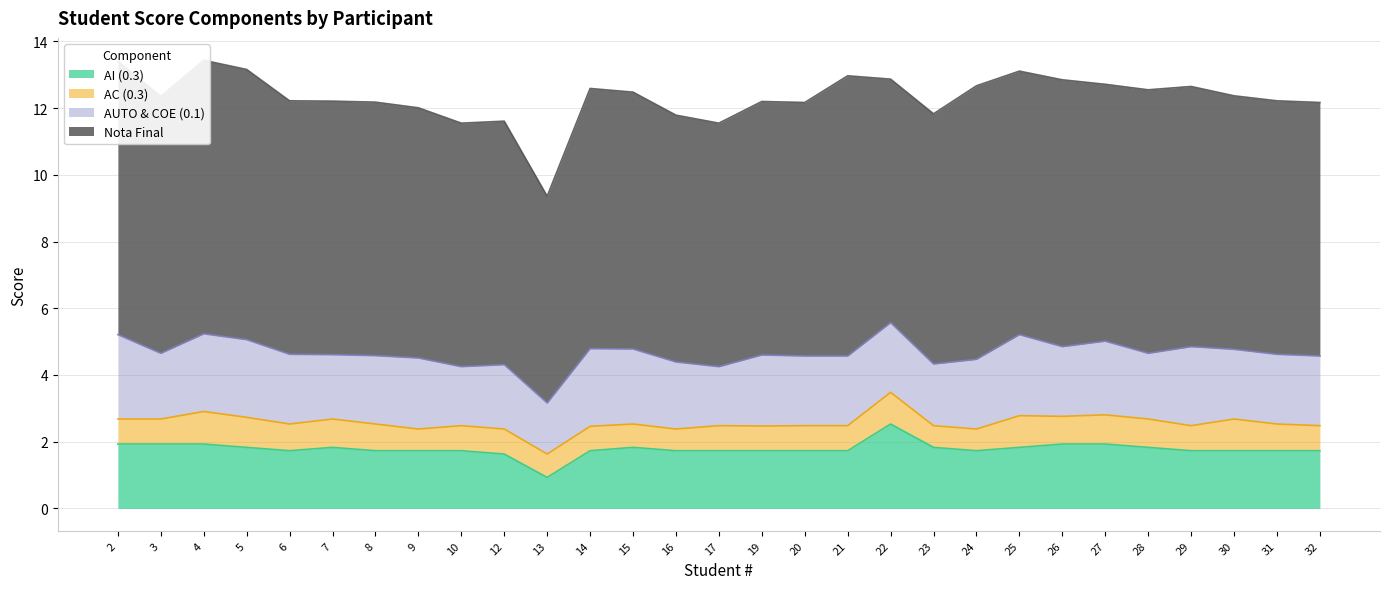

Reading left to right, transcribe all the data shown in this chart.

AI (0.3): 2=1.9	3=1.9	4=1.9	5=1.8	6=1.7	7=1.8	8=1.7	9=1.7	10=1.7	12=1.6	13=0.9	14=1.7	15=1.8	16=1.7	17=1.7	19=1.7	20=1.7	21=1.7	22=2.5	23=1.8	24=1.7	25=1.8	26=1.9	27=1.9	28=1.8	29=1.7	30=1.7	31=1.7	32=1.7
AC (0.3): 2=0.8	3=0.8	4=1.0	5=0.9	6=0.8	7=0.8	8=0.8	9=0.7	10=0.8	12=0.8	13=0.7	14=0.7	15=0.7	16=0.7	17=0.8	19=0.7	20=0.8	21=0.8	22=0.9	23=0.7	24=0.7	25=0.9	26=0.8	27=0.9	28=0.8	29=0.8	30=0.9	31=0.8	32=0.8
AUTO & COE (0.1): 2=2.5	3=2.0	4=2.3	5=2.3	6=2.1	7=1.9	8=2.0	9=2.1	10=1.8	12=1.9	13=1.5	14=2.3	15=2.2	16=2.0	17=1.8	19=2.1	20=2.1	21=2.1	22=2.1	23=1.9	24=2.1	25=2.4	26=2.1	27=2.2	28=2.0	29=2.4	30=2.1	31=2.1	32=2.1
Nota Final: 2=8.2	3=7.7	4=8.2	5=8.1	6=7.6	7=7.6	8=7.6	9=7.5	10=7.3	12=7.3	13=6.2	14=7.8	15=7.7	16=7.4	17=7.3	19=7.6	20=7.6	21=8.4	22=7.3	23=7.5	24=8.2	25=7.9	26=8.0	27=7.7	28=7.9	29=7.8	30=7.6	31=7.6	32=7.6